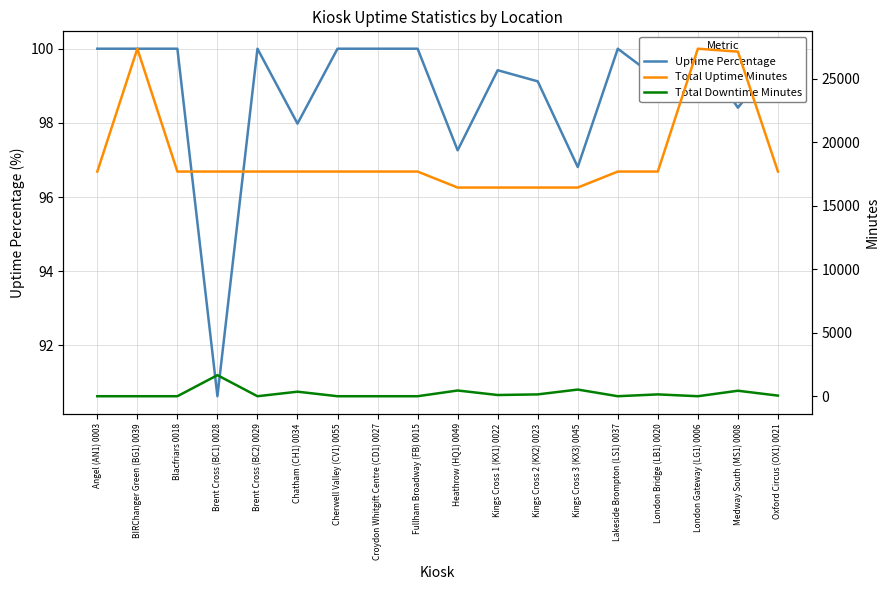

Does the chart have visible grid lines?

Yes